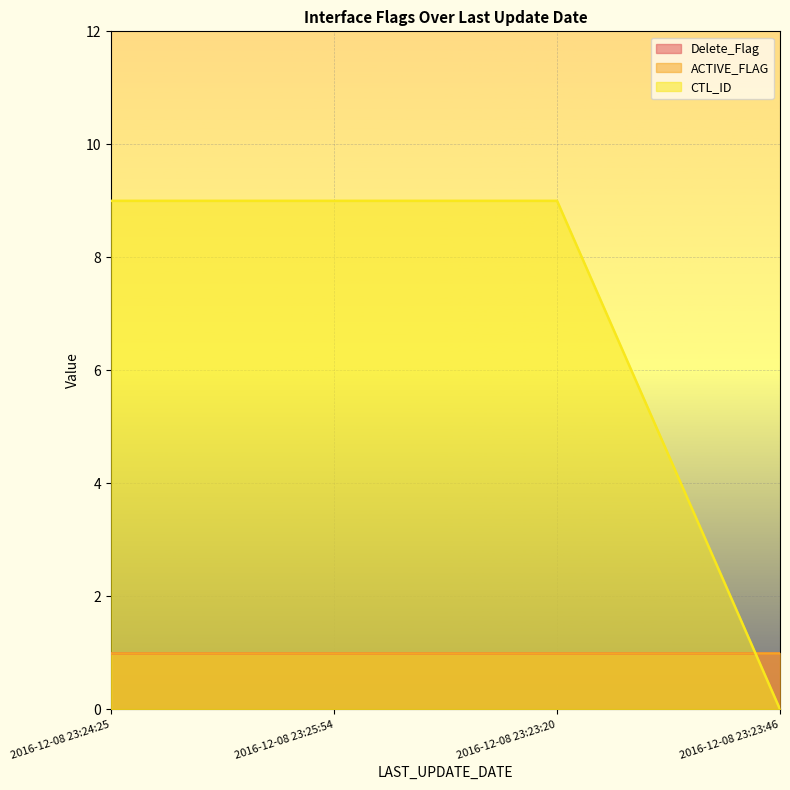

What is the approximate value of CTL_ID at 2016-12-08 23:25:54?

9